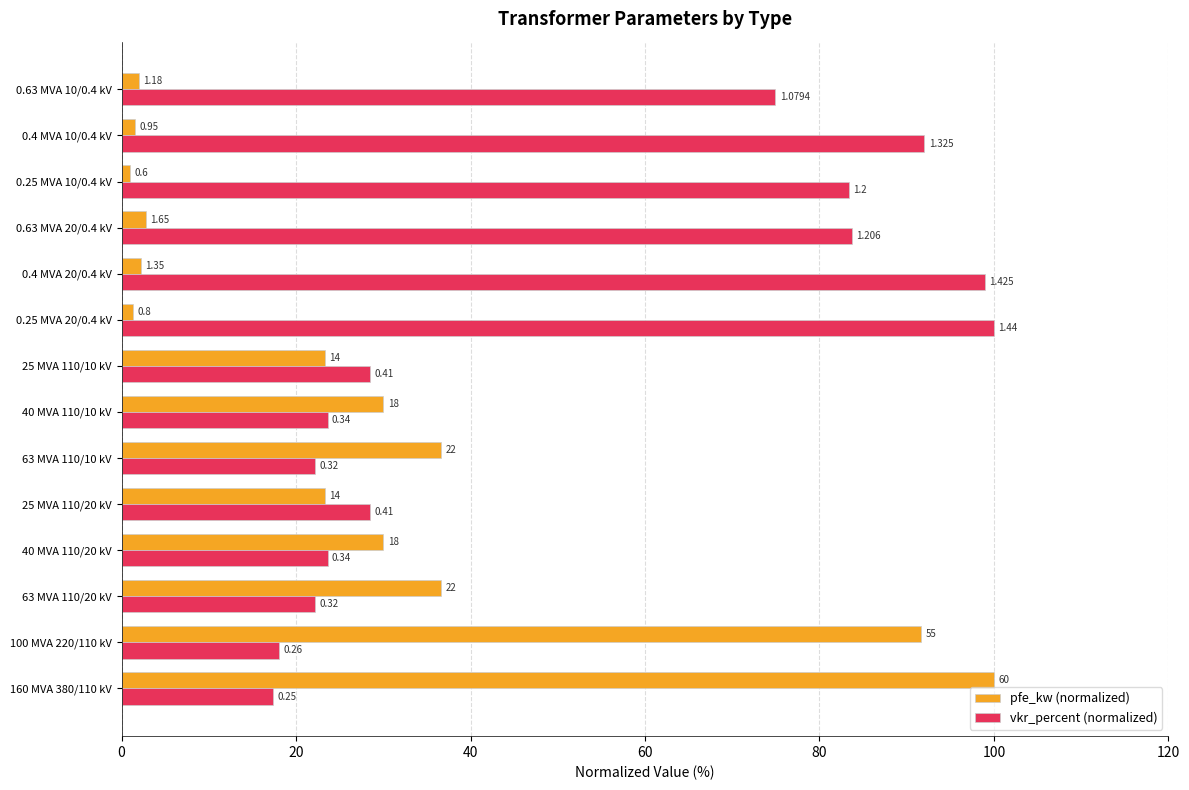

What are all the series names shown in the legend?

pfe_kw (normalized), vkr_percent (normalized)